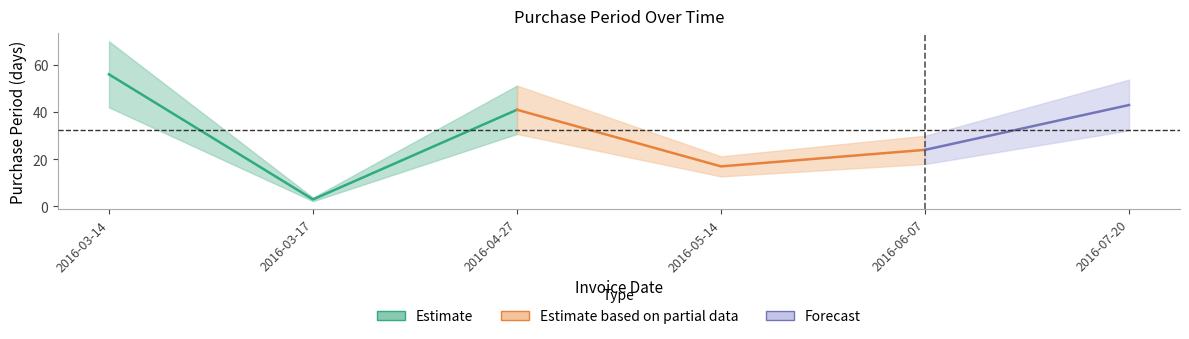

The value at 2016-04-27 is 41. True or false?

True